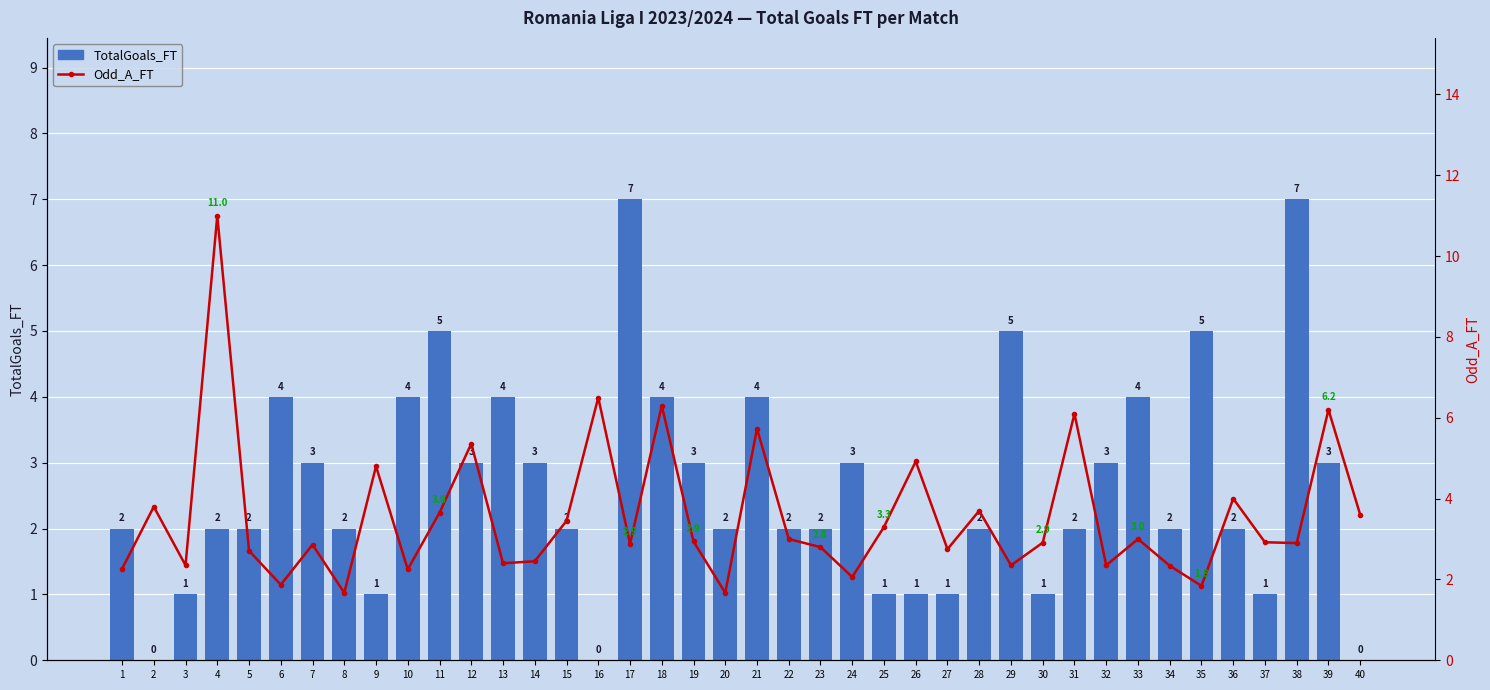

What is the sum of the TotalGoals_FT values at 12 and 31?

5.0